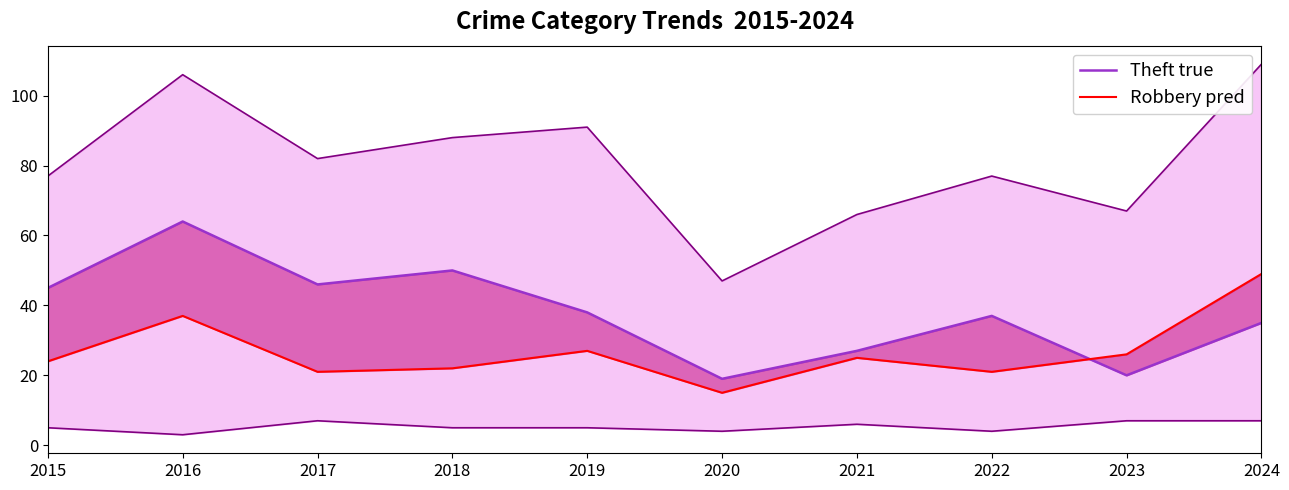

Rank the series by their maximum value, from lowest to highest.

Assault lower, Robbery pred, Theft true, Total upper